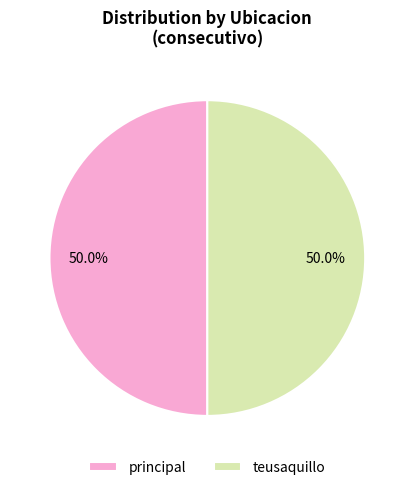

What is the ratio of the value at principal to the value at teusaquillo?

1.0